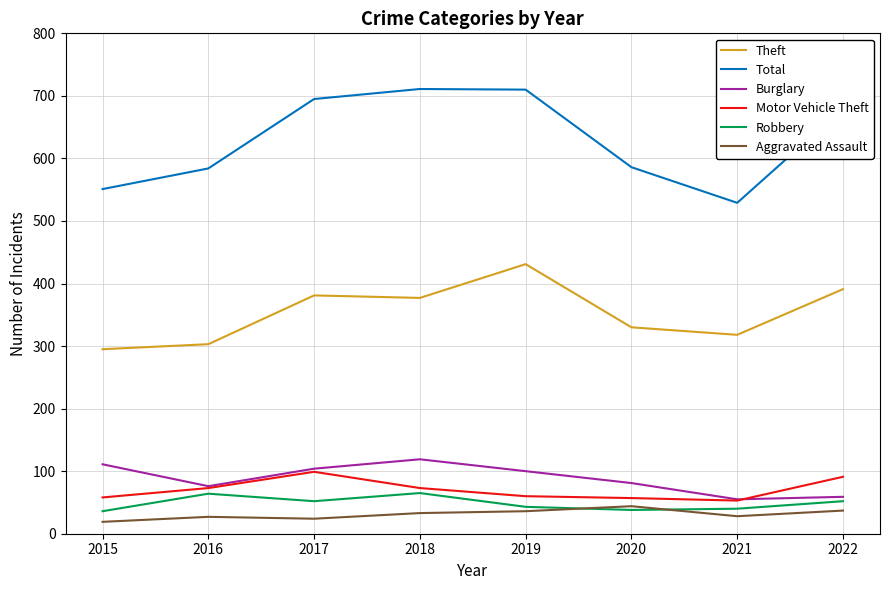

True or false: Robbery and Total cross at least once.

False